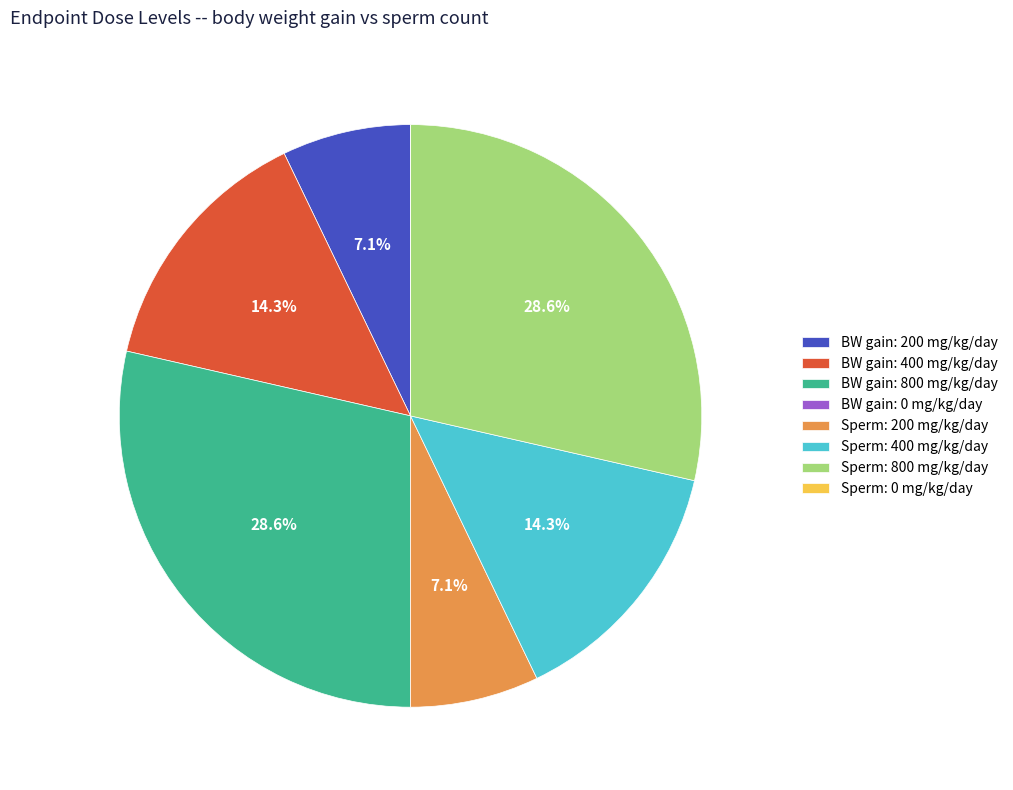

Combined, what portion of the pie is BW gain: 200 mg/kg/day and BW gain: 800 mg/kg/day?

35.7%